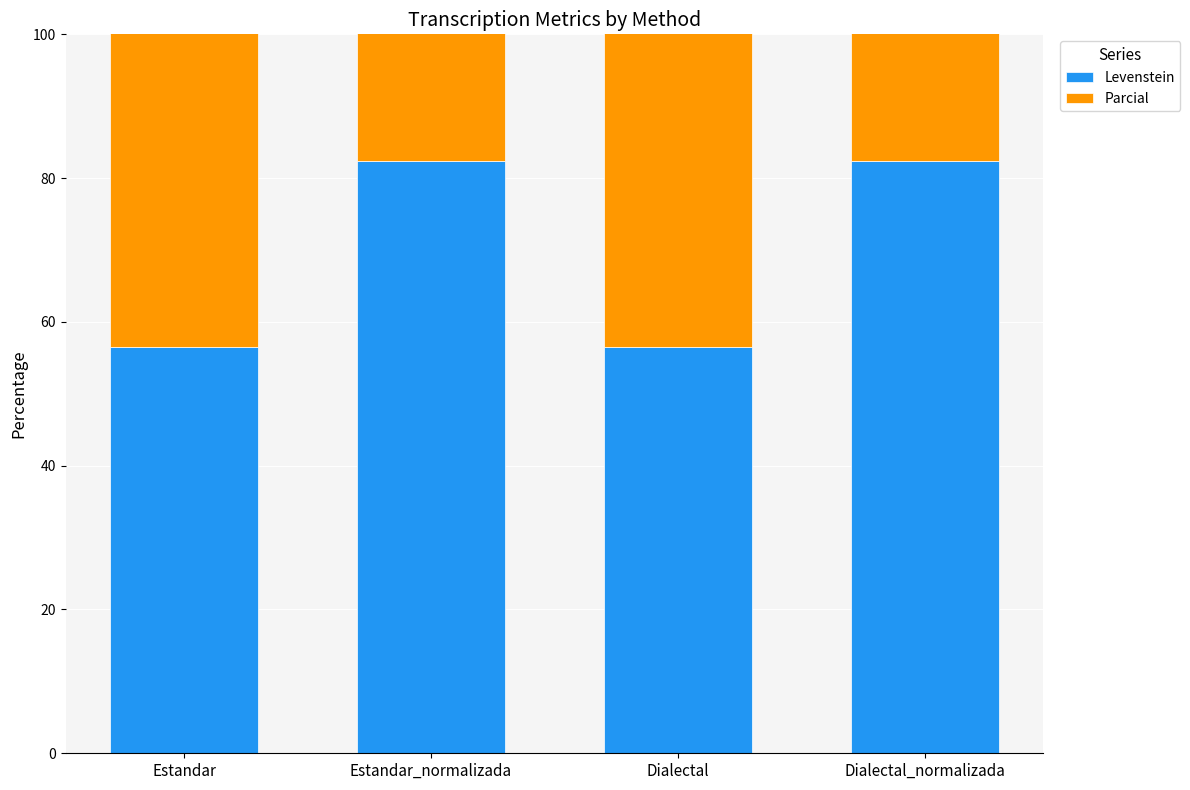

Is it true that Levenstein equals 56.5 at Estandar?

True